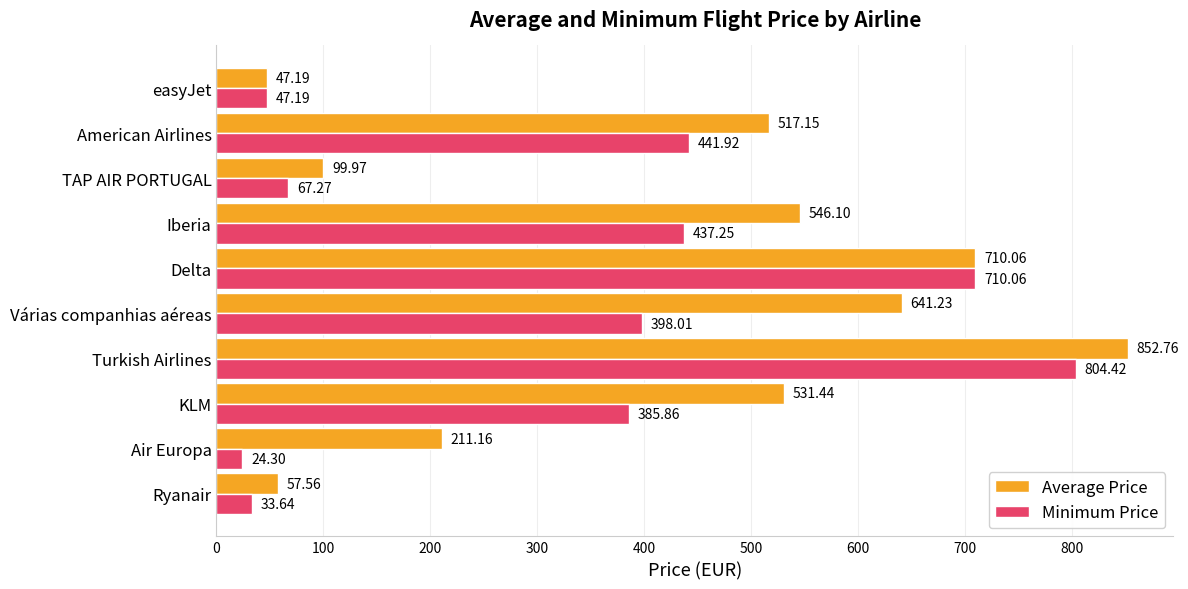

What is the difference between the highest and lowest values at Turkish Airlines?

48.3